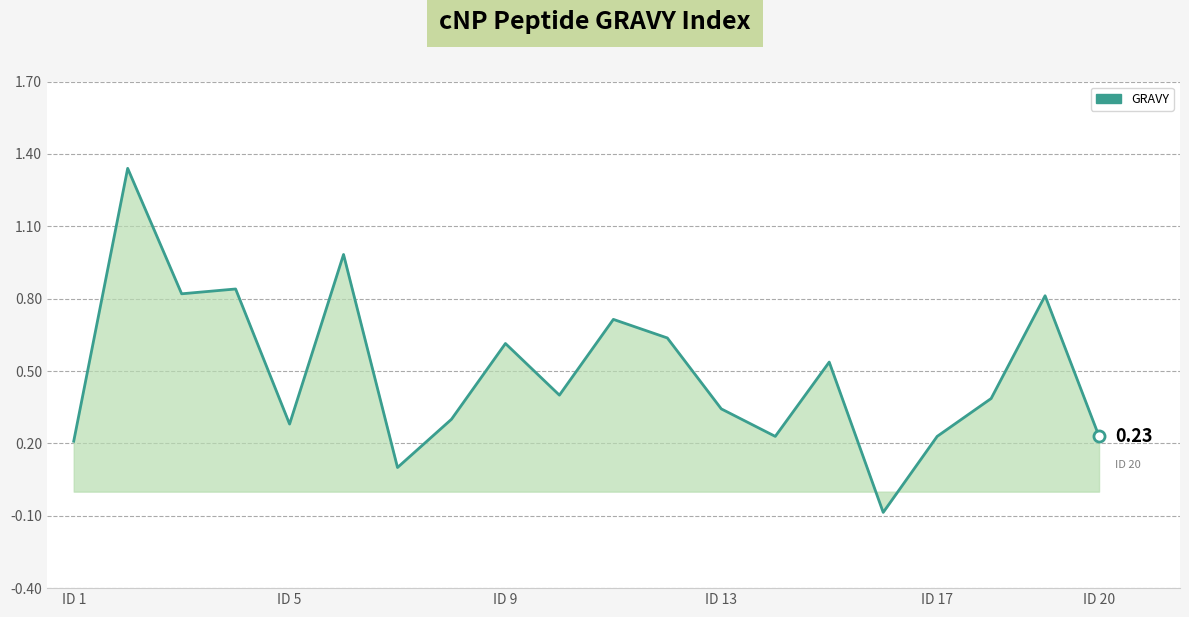

What is the difference between the maximum and minimum values?

1.4